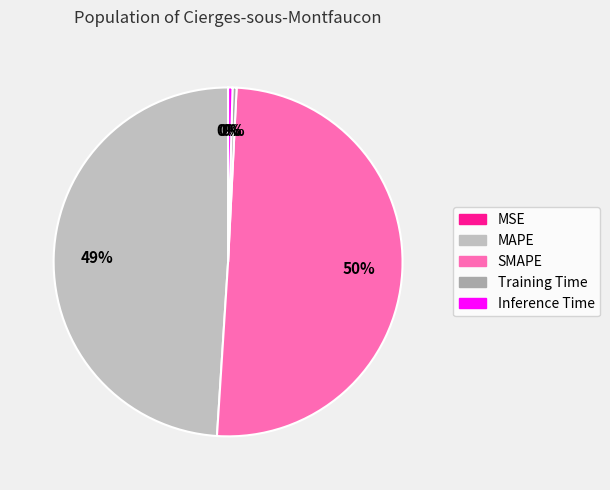

Which category accounts for the majority?

SMAPE